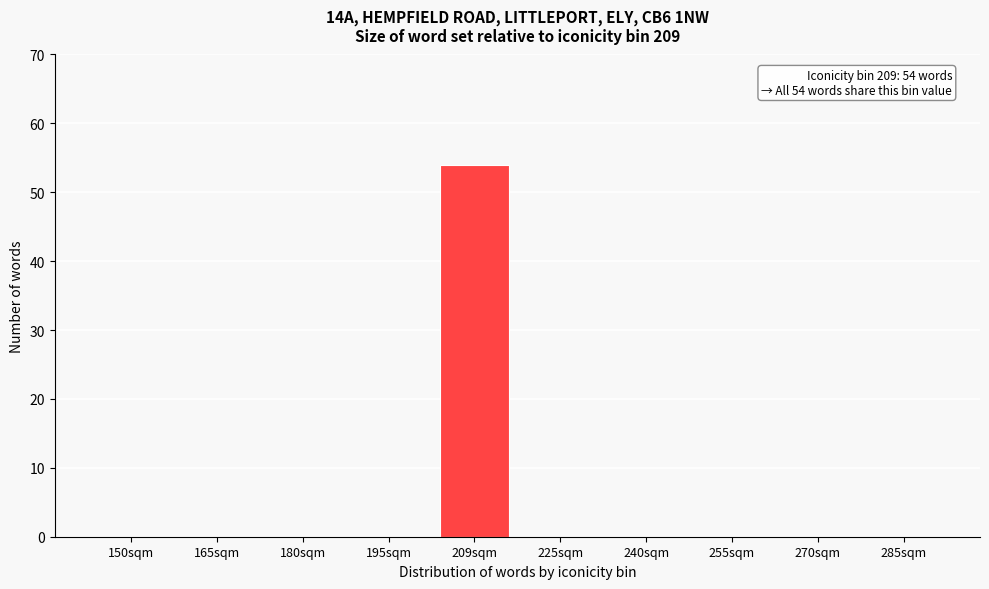

Reading left to right, list all the values displayed in this chart.

150sqm=0	165sqm=0	180sqm=0	195sqm=0	209sqm=54	225sqm=0	240sqm=0	255sqm=0	270sqm=0	285sqm=0